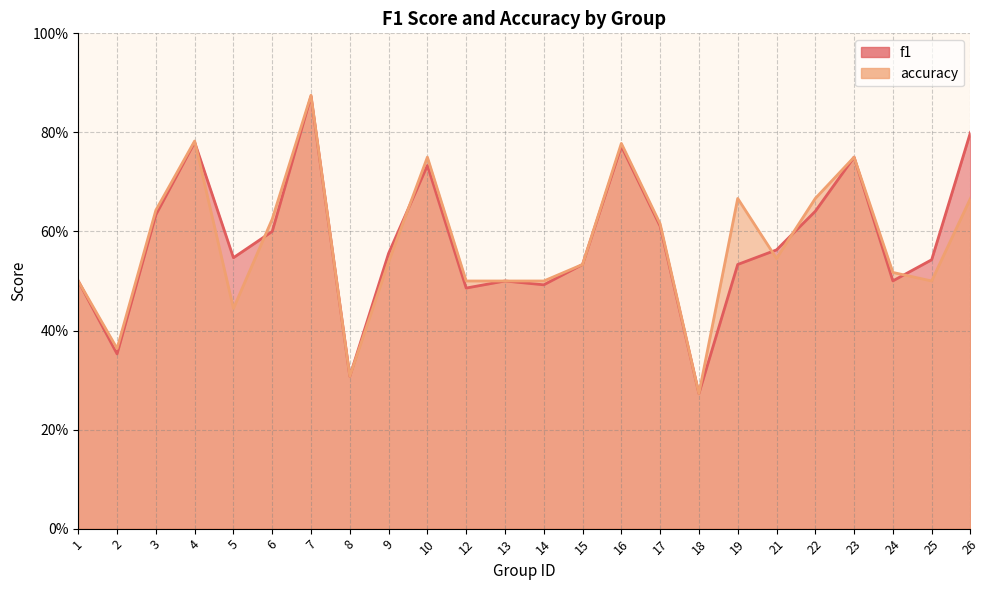

Reading left to right, what are all the values shown in this chart?

f1: 1=0.5	2=0.4	3=0.6	4=0.8	5=0.5	6=0.6	7=0.9	8=0.3	9=0.6	10=0.7	12=0.5	13=0.5	14=0.5	15=0.5	16=0.8	17=0.6	18=0.3	19=0.5	21=0.6	22=0.6	23=0.8	24=0.5	25=0.5	26=0.8
accuracy: 1=0.5	2=0.4	3=0.6	4=0.8	5=0.4	6=0.6	7=0.9	8=0.3	9=0.5	10=0.8	12=0.5	13=0.5	14=0.5	15=0.5	16=0.8	17=0.6	18=0.3	19=0.7	21=0.5	22=0.7	23=0.8	24=0.5	25=0.5	26=0.7